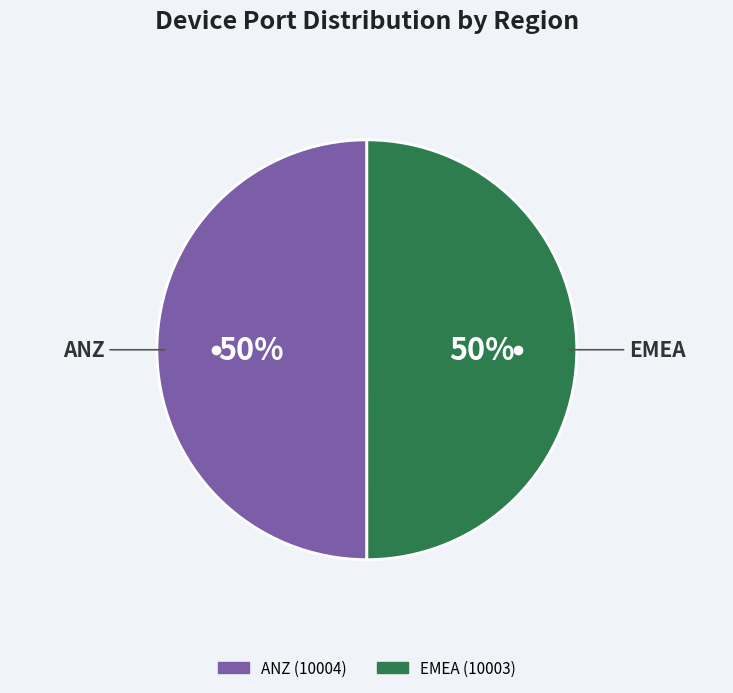

Is it true that EMEA is 61% of the pie?

False